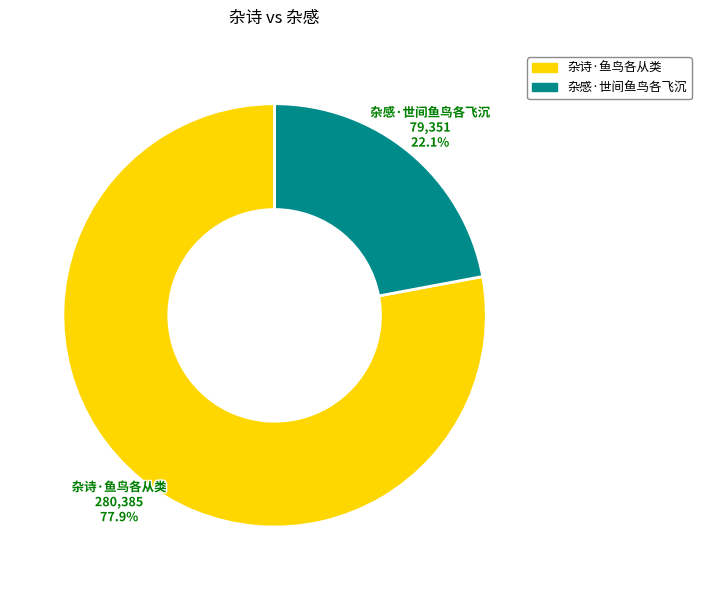

How many segments does this pie chart have?

2